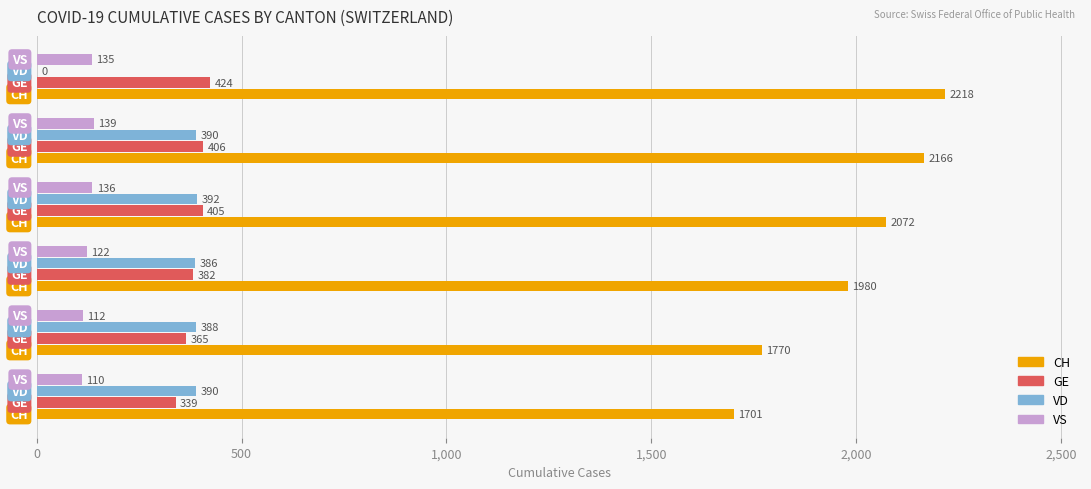

What is the sum of all GE values?

2321